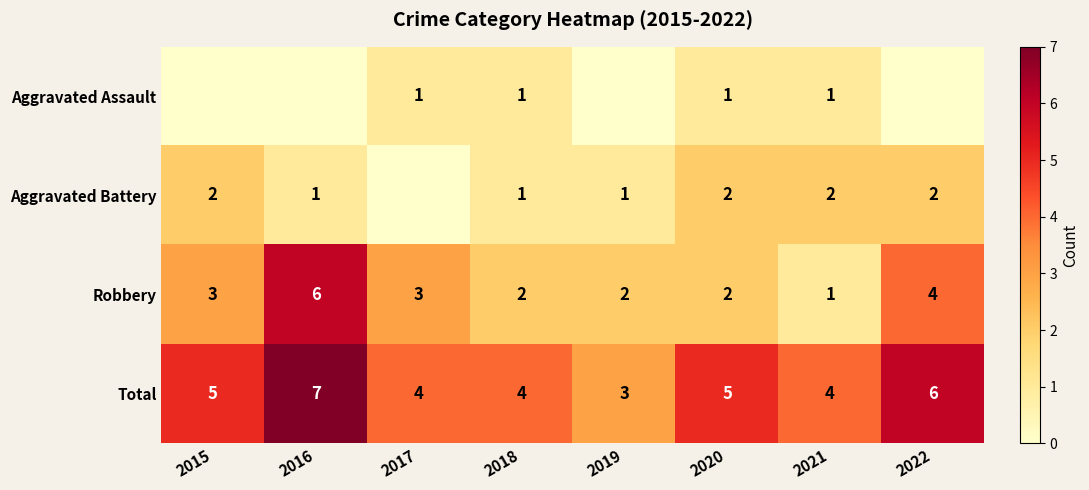

What is the spread (max minus min) of values at 2019?

3